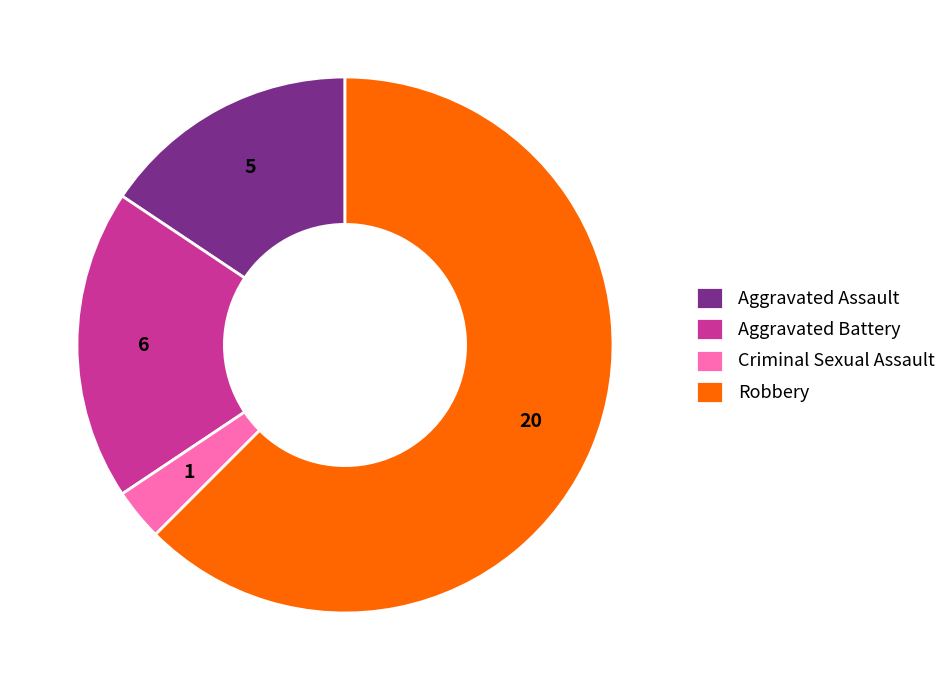

True or false: Aggravated Battery accounts for 19% of the total.

True